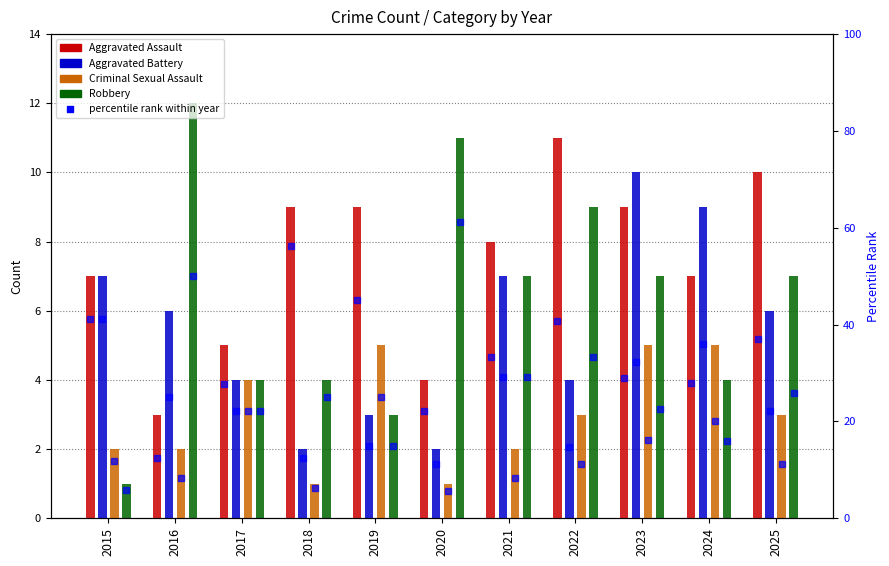

True or false: Criminal Sexual Assault has a value of 2.5 at 2017.

False